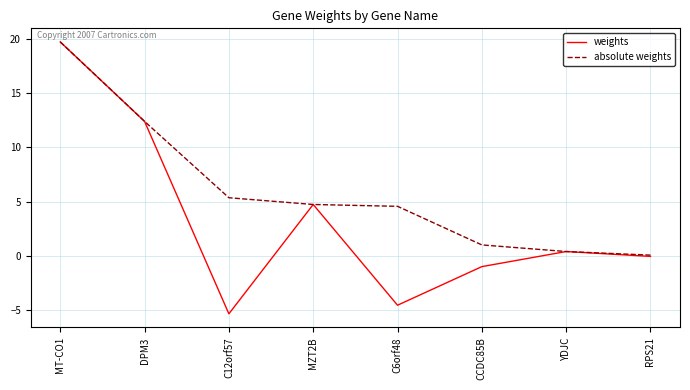

What are all the series names shown in the legend?

weights, absolute weights